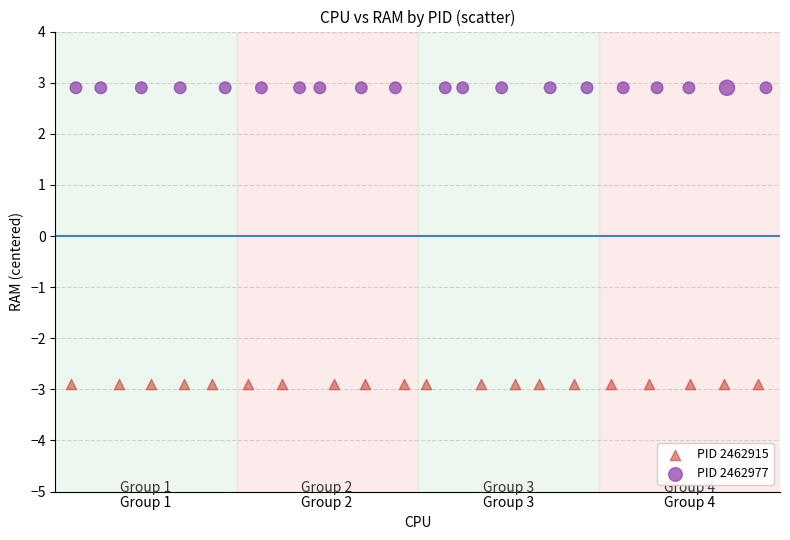

Which series contains the lowest Y value?

PID 2462915